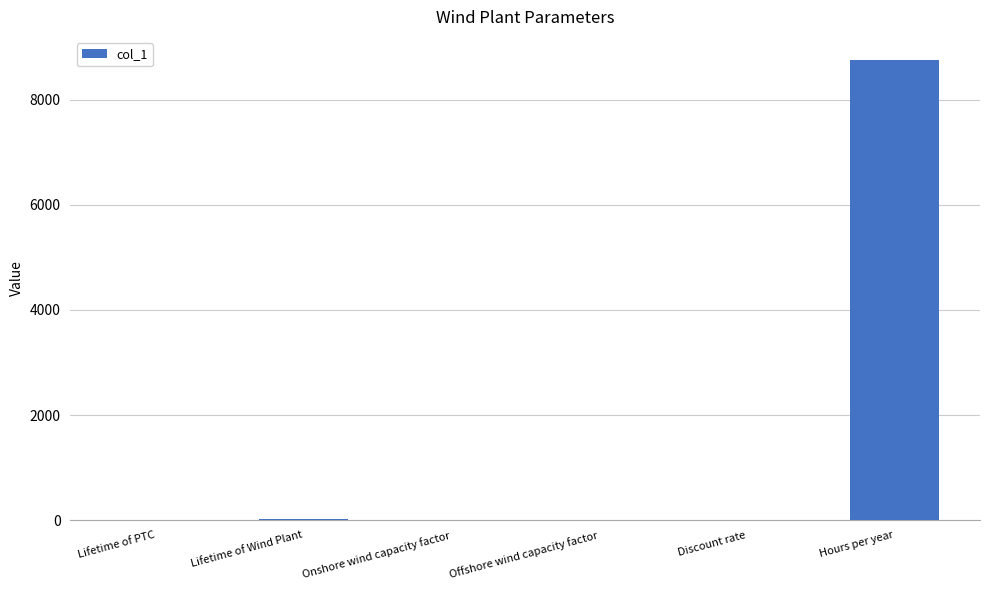

How many distinct data groups are displayed?

1